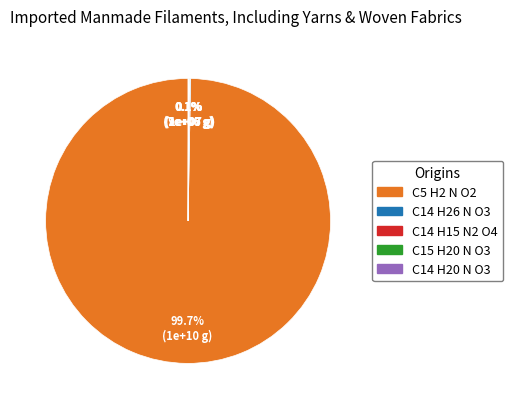

To the nearest percent, what is the difference between the largest and smallest slice percentages?

100%